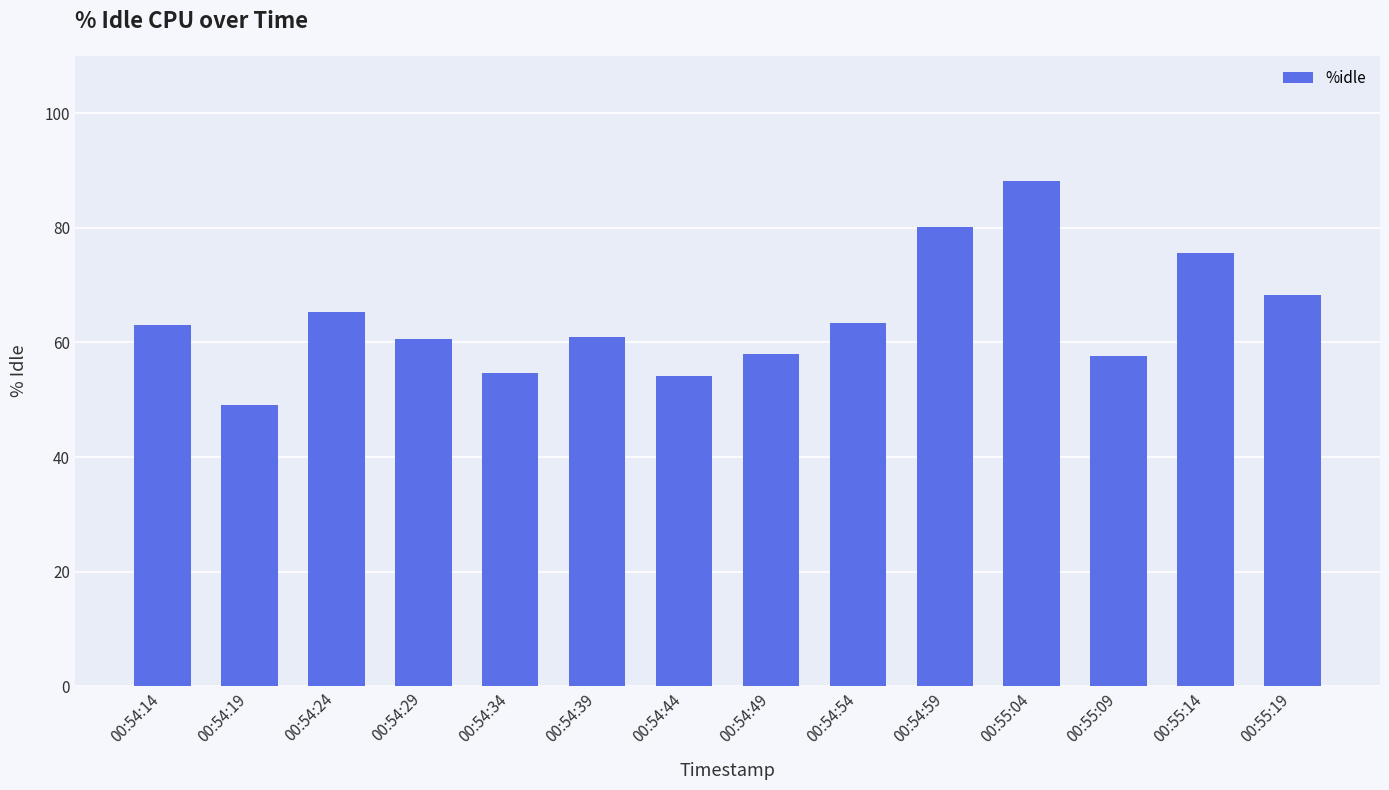

What is the change in value from 00:54:49 to 00:54:54?

+5.4